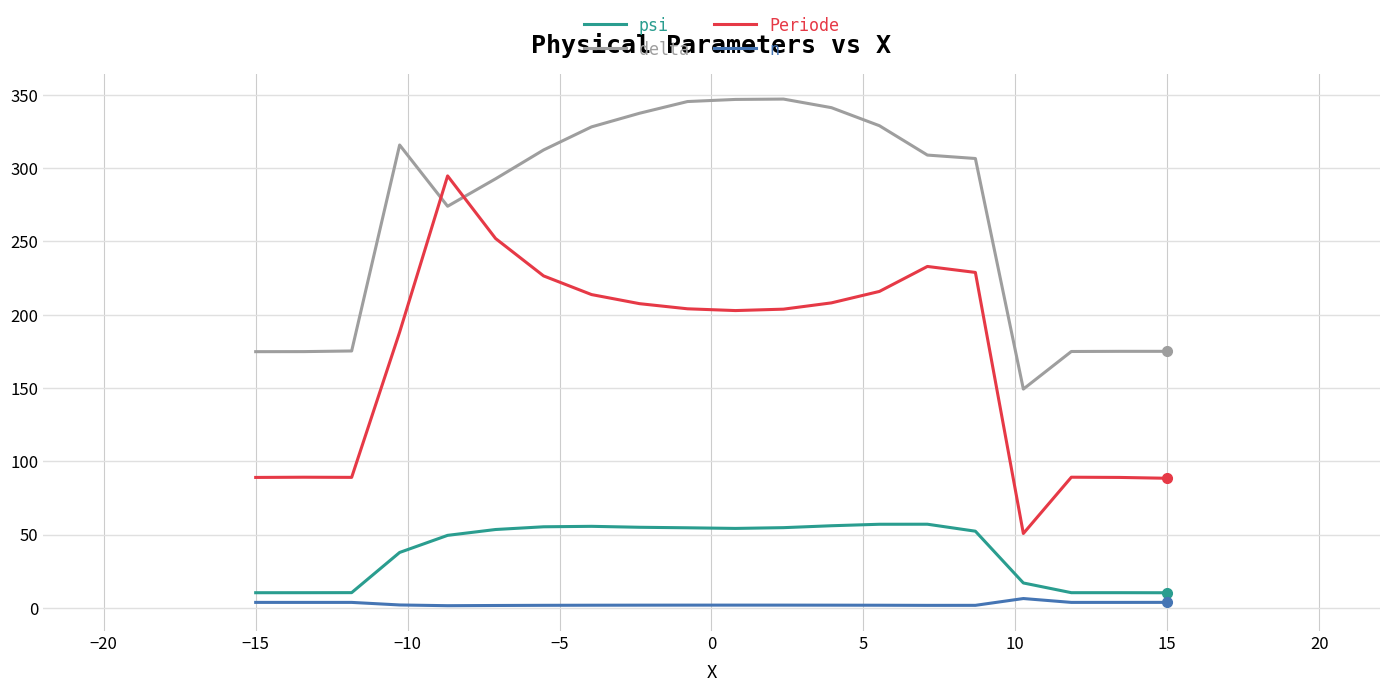

Which series has the largest total across all categories?

delta